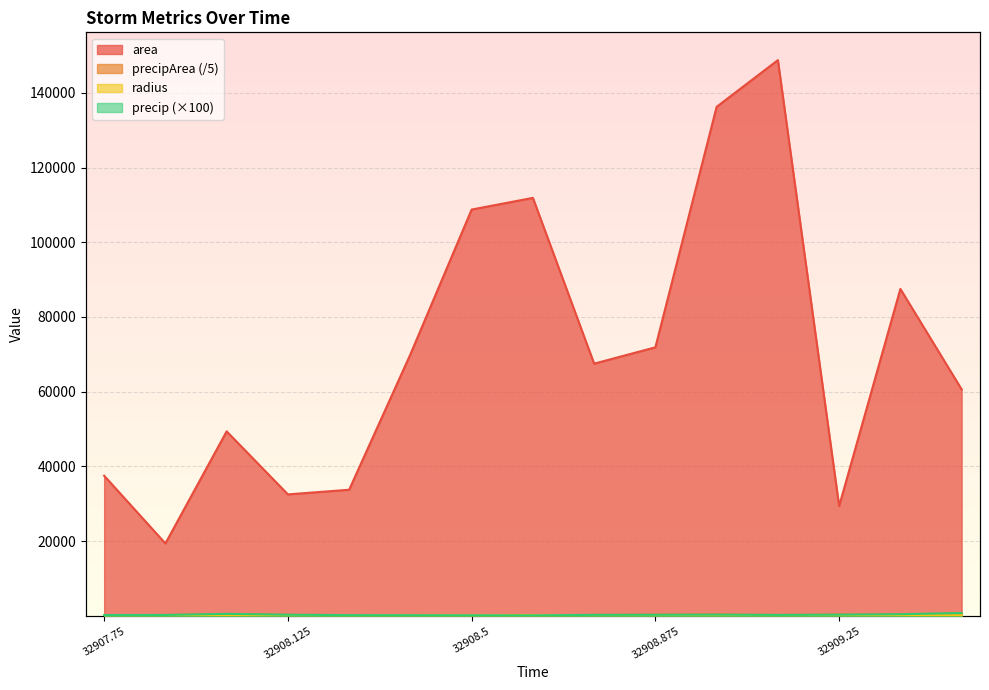

What is the smallest value displayed?

78.5